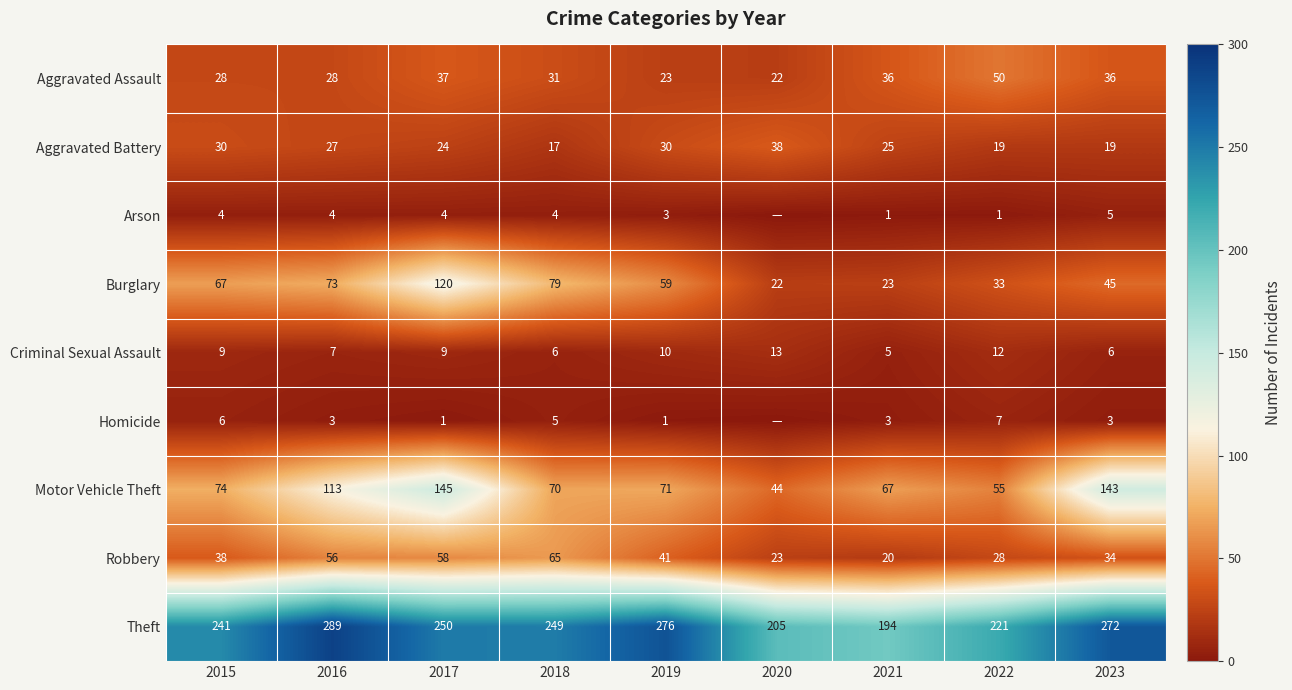

At which category is the sum across all series the highest?

2017